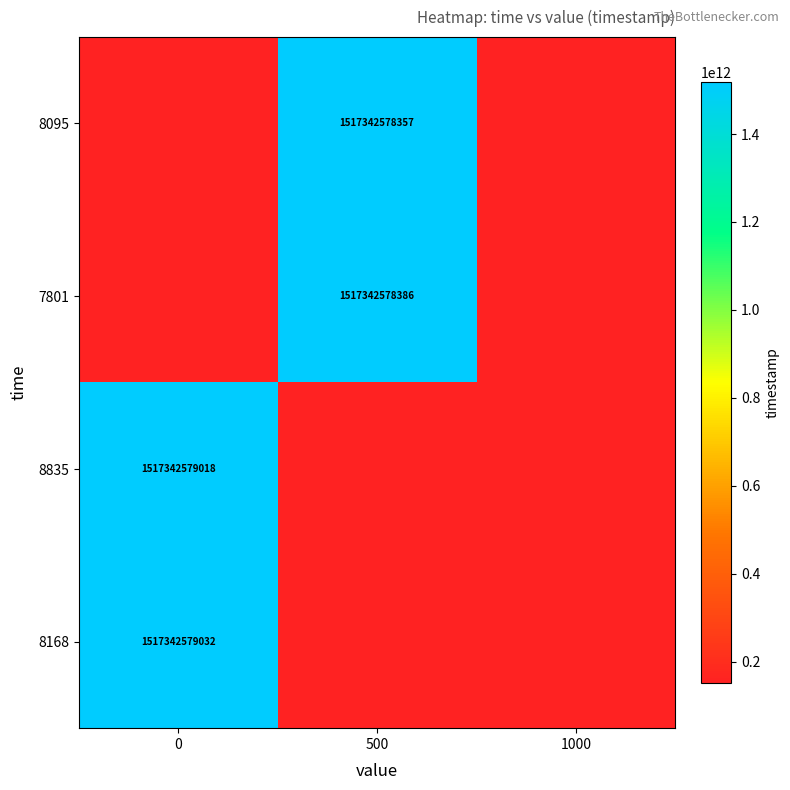

The value of 8095 at 500 is 1517342578357.0. True or false?

True